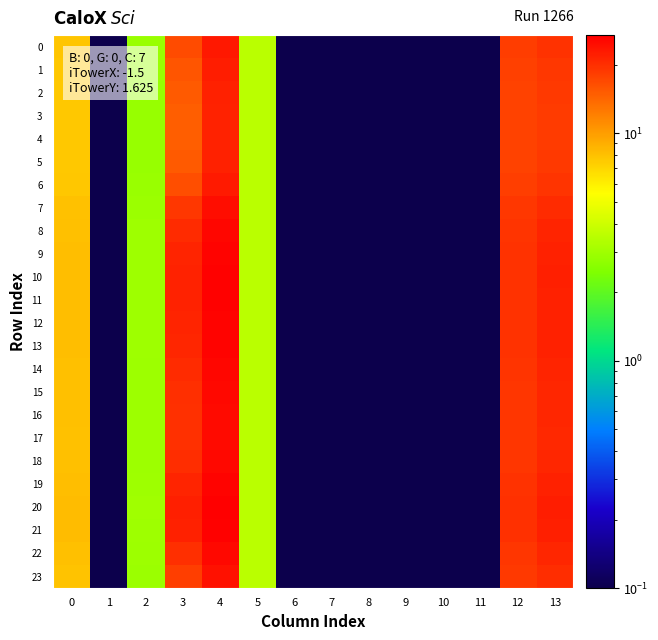

List the series in order of their peak value, highest first.

20, 21, 10, 11, 19, 12, 9, 13, 8, 14, 18, 22, 15, 16, 17, 7, 23, 0, 6, 1, 2, 5, 3, 4